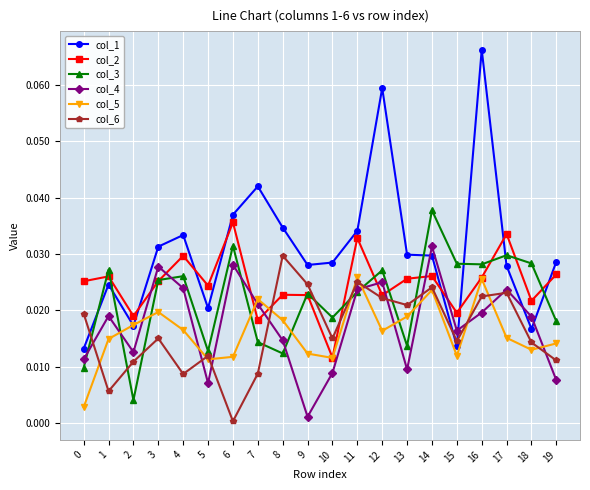

How many lines are shown in the chart?

6